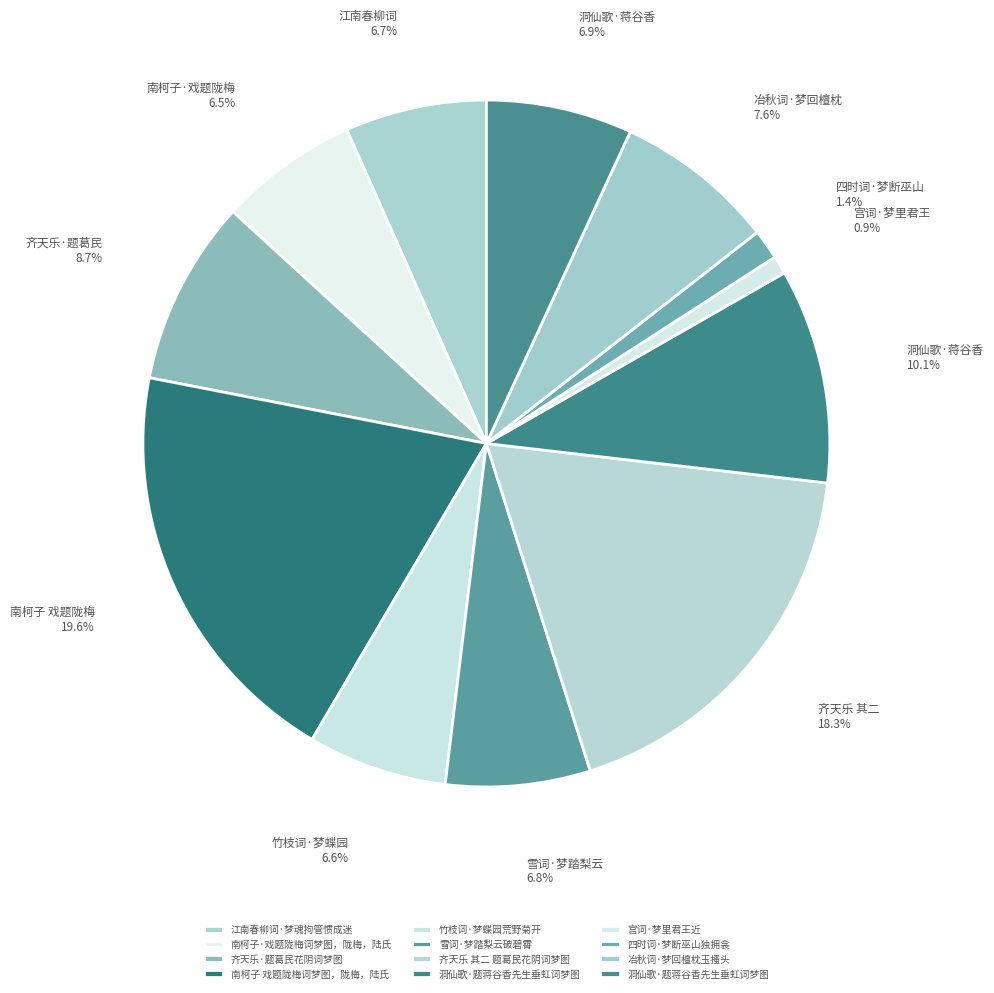

How many segments does this pie chart have?

12